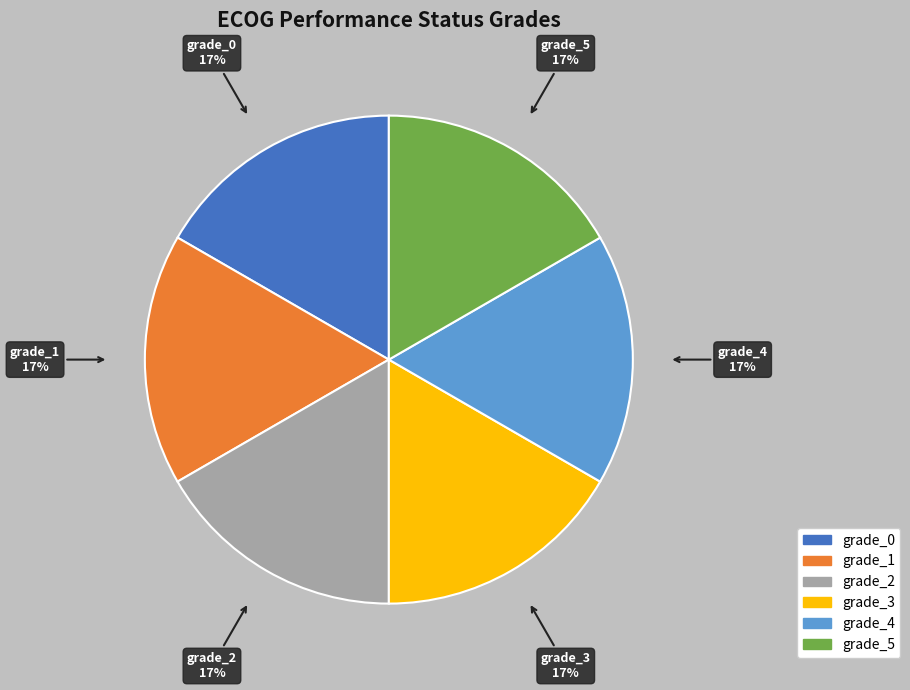

To the nearest percent, what percentage of the pie is grade_4?

17%